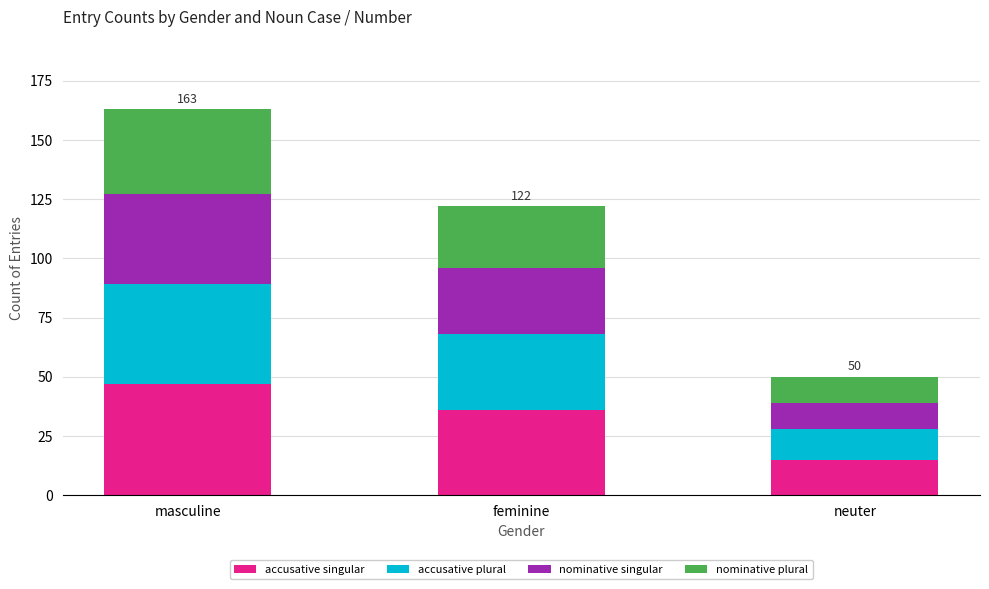

At which label does accusative singular reach its minimum?

neuter